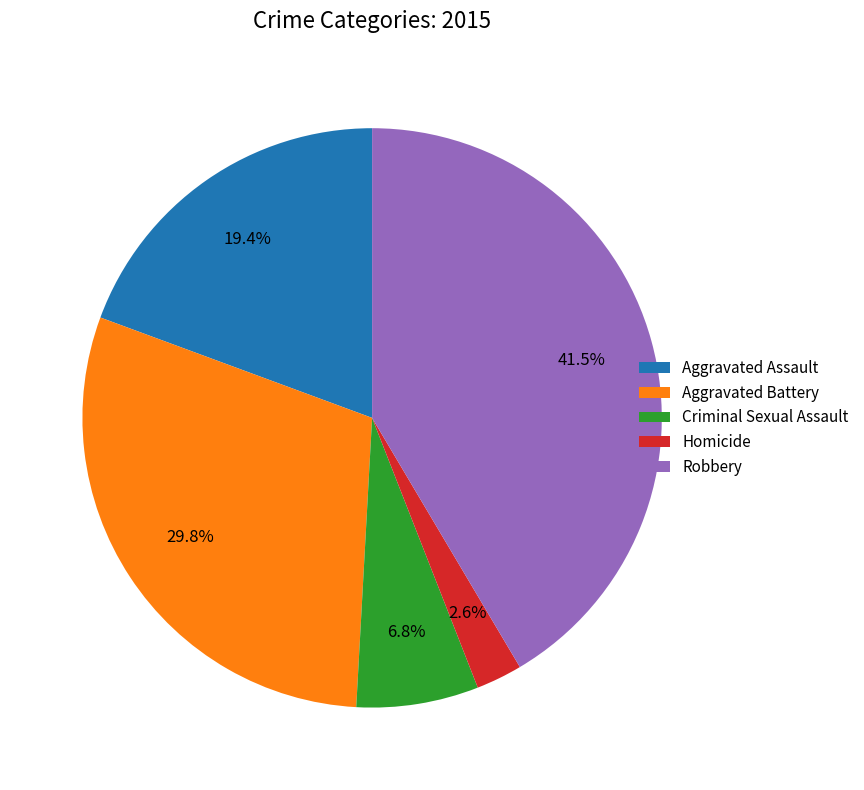

Count the number of slices in the pie.

5